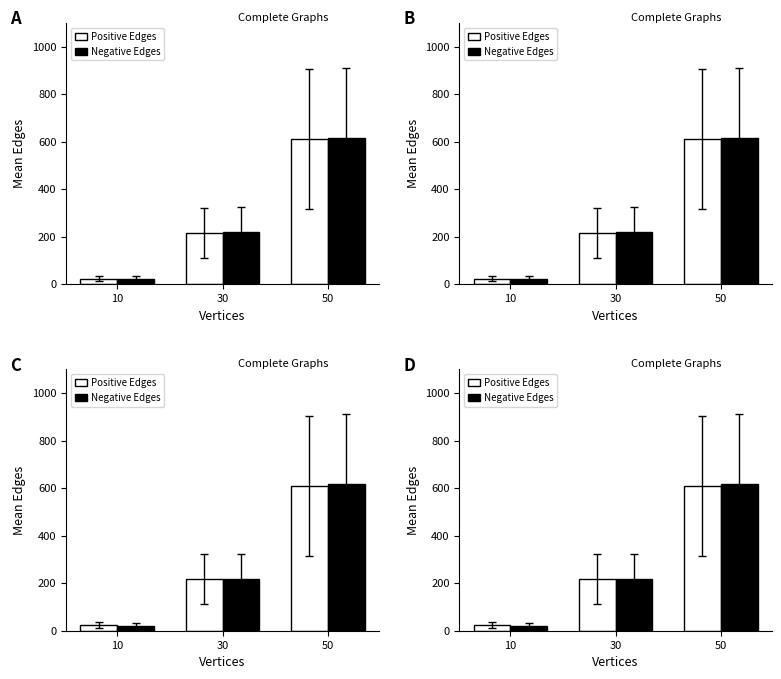

Which category has the lowest value in the Positive Edges series?

10